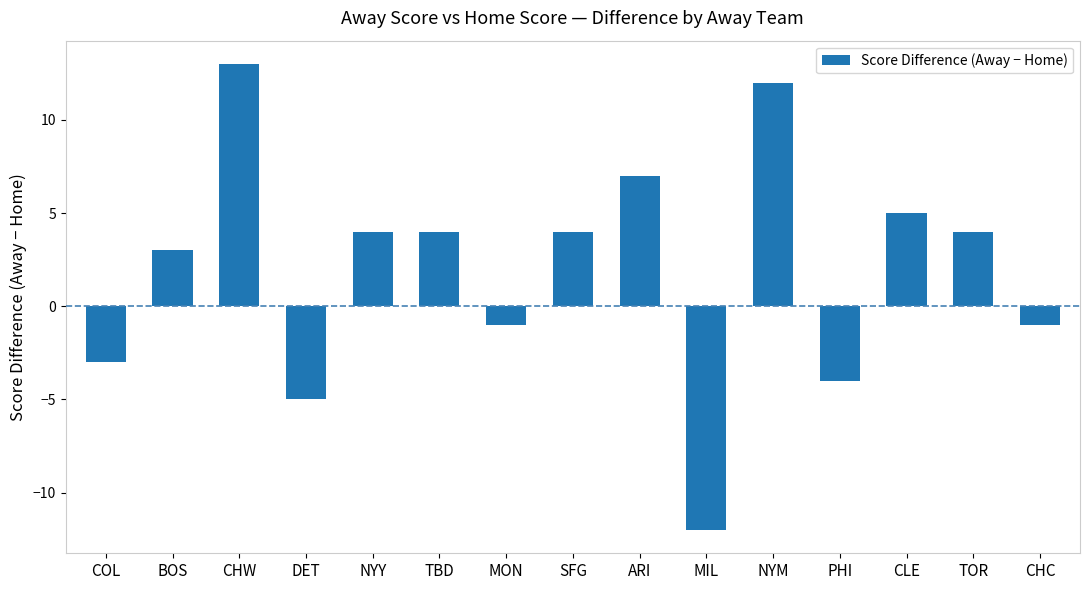

What position from the right is NYY?

11